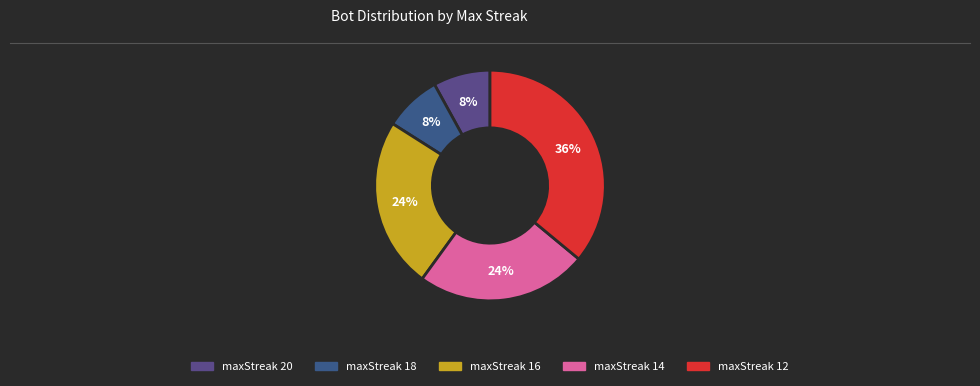

The maxStreak 18 slice represents 20% of the pie. True or false?

False